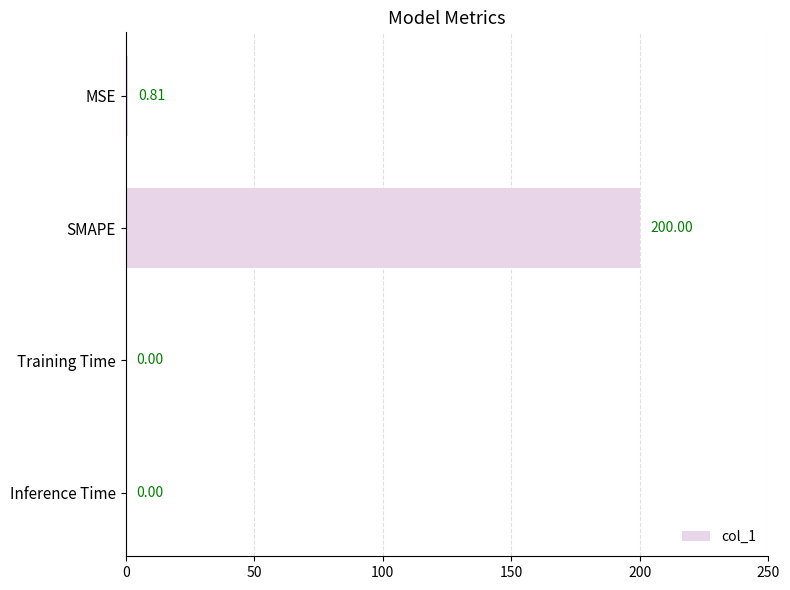

What is the average value?

50.2